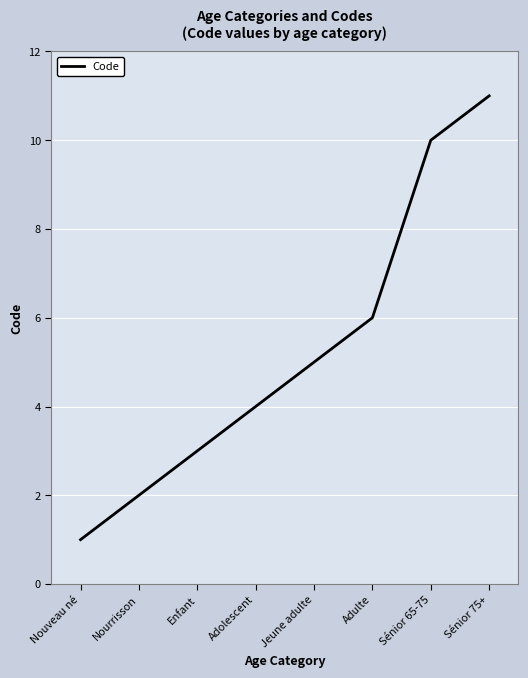

What is the change in value from Nouveau né to Jeune adulte?

+4